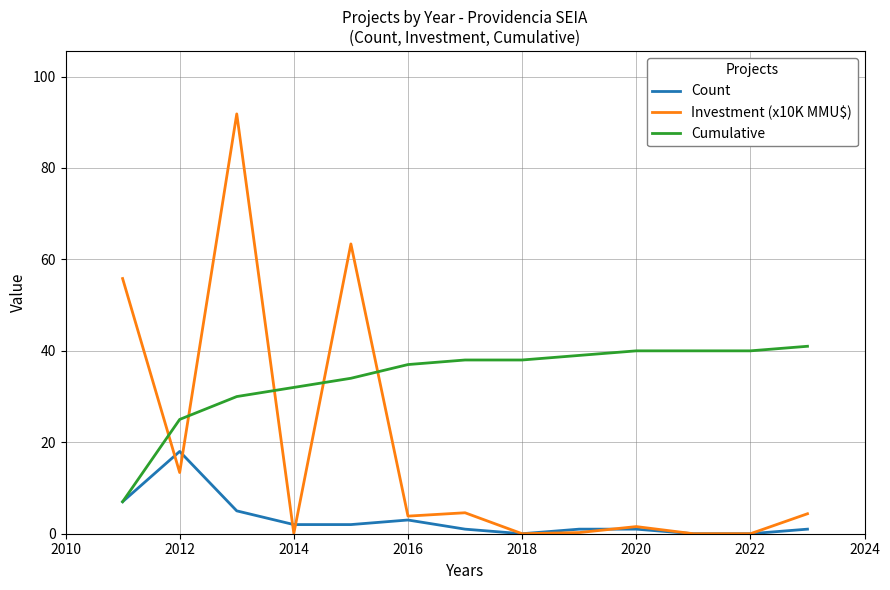

What is the difference between the maximum and minimum values in the Investment (x10K MMU$) series?

91.8